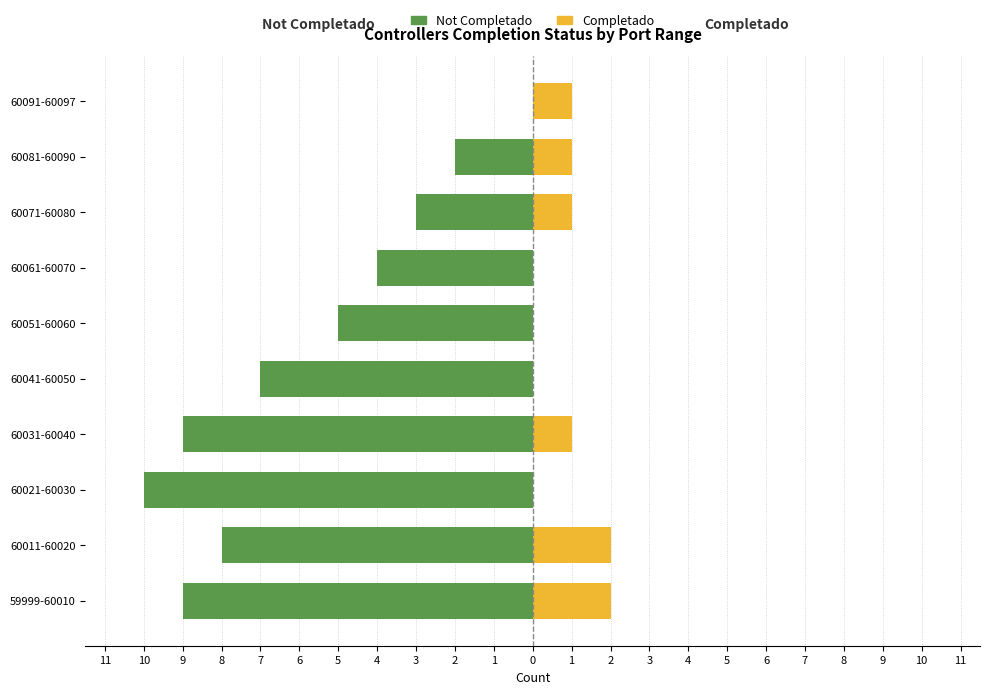

How many positive values does the Completado series have?

6